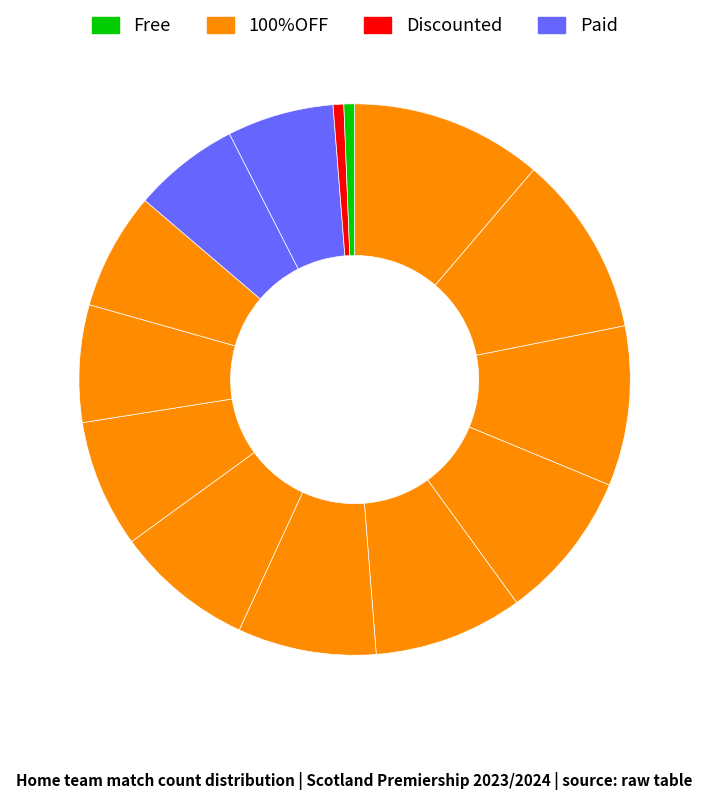

How many segments does this pie chart have?

14